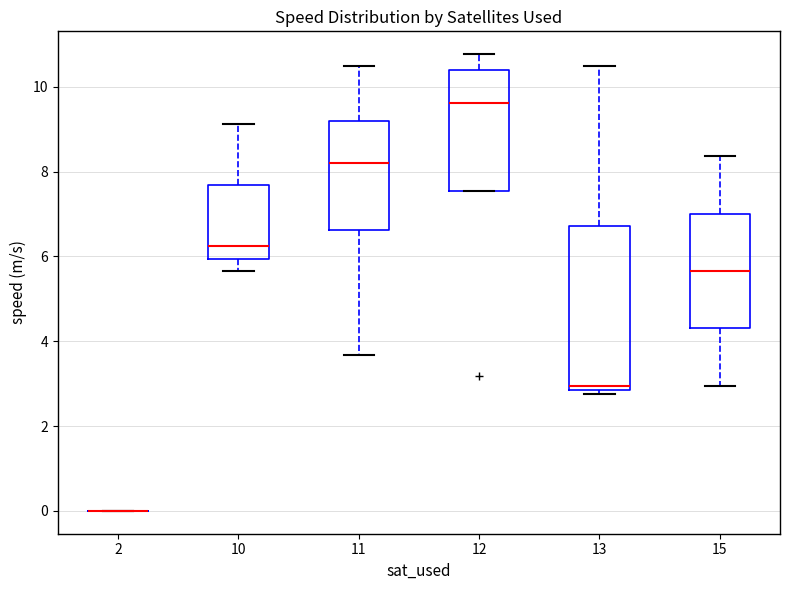

Where does the upper whisker of the box at x = 12 end on the y-axis? The values are not printed on the chart, so give them approximately, as read against the axis.

10.8